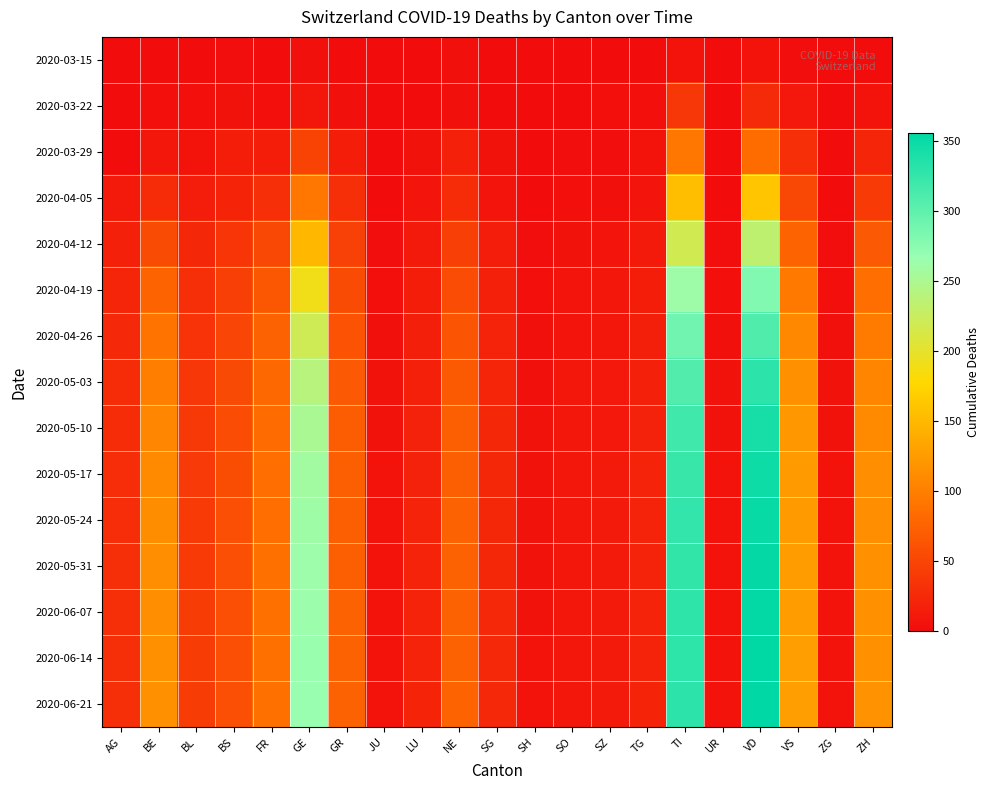

Between BE and NE, which is larger?

NE